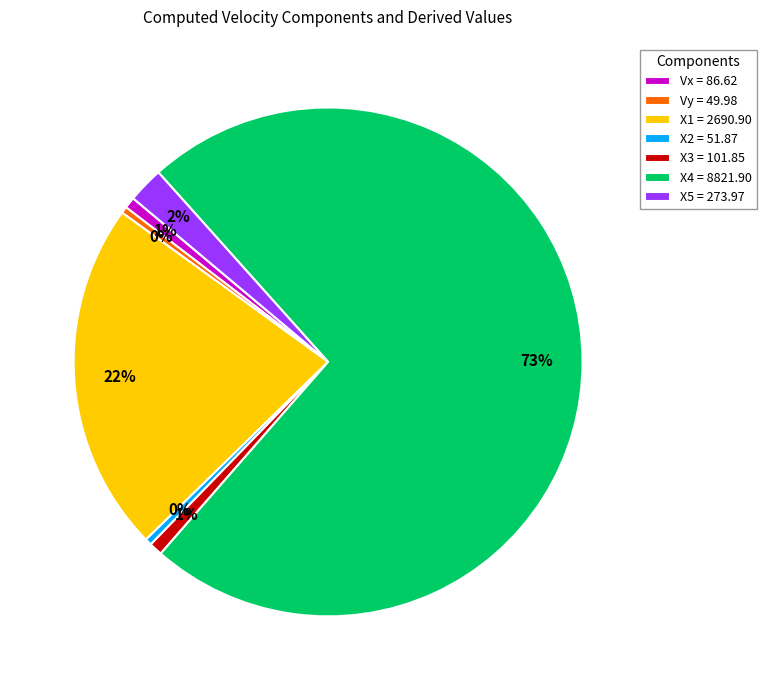

How many segments does this pie chart have?

7